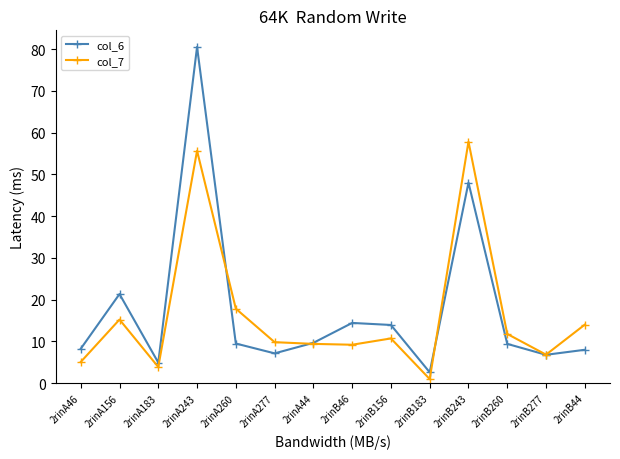

True or false: col_7 has a value of 14.8 at 2rinB156.

False